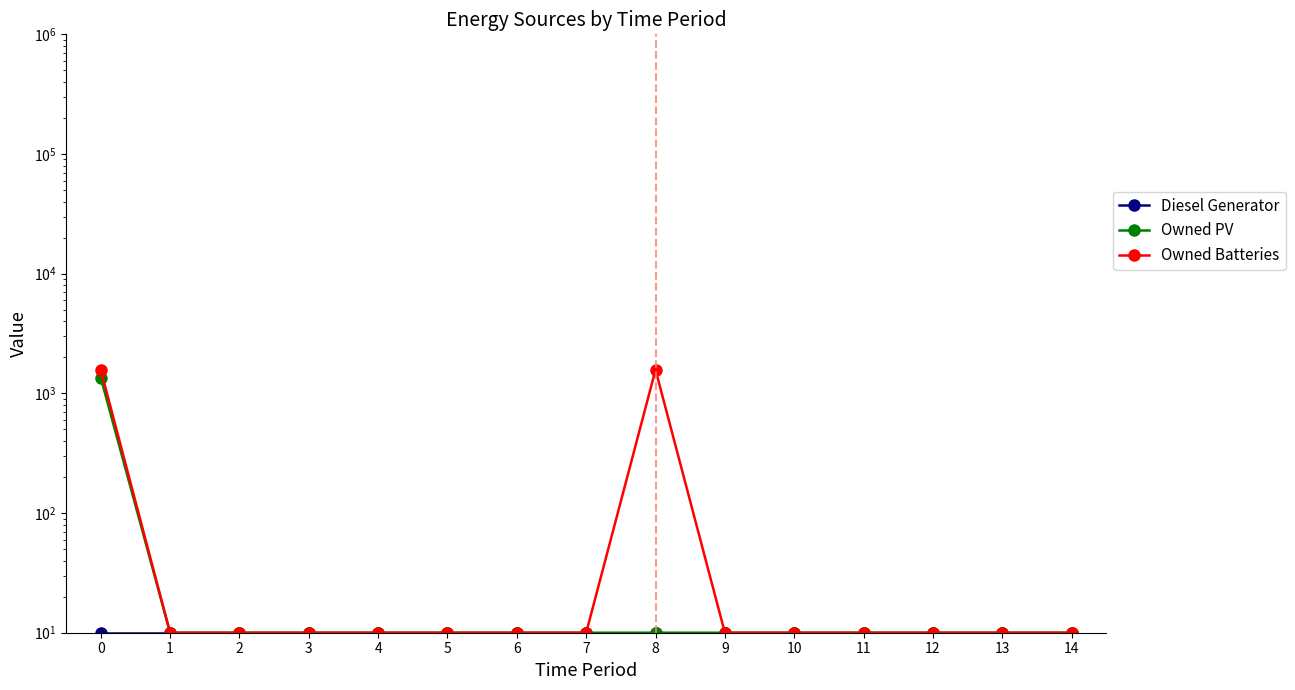

Which series has the widest spread of values?

Owned Batteries